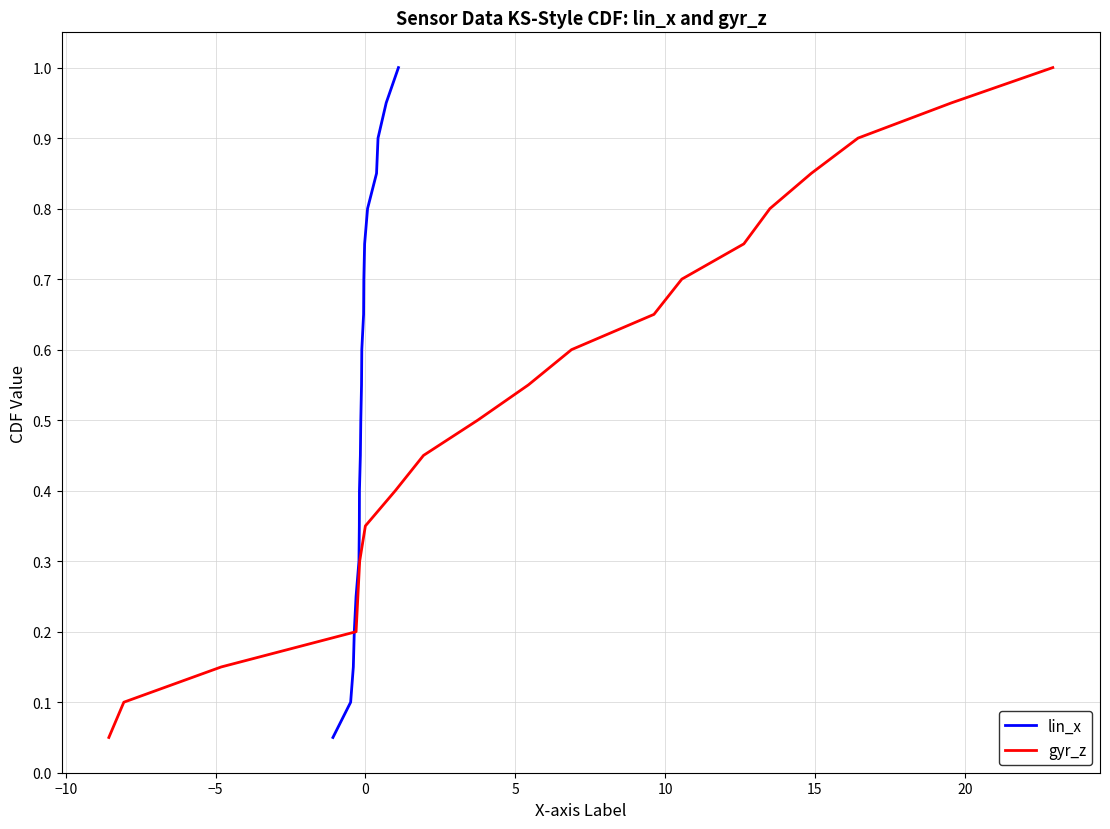

What is the highest value of the lin_x series?

1.0